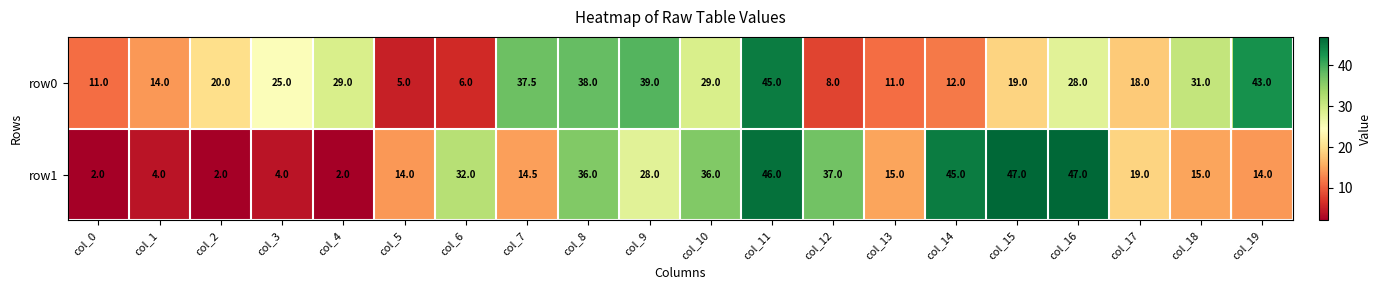

Which series has the largest total across all categories?

row0